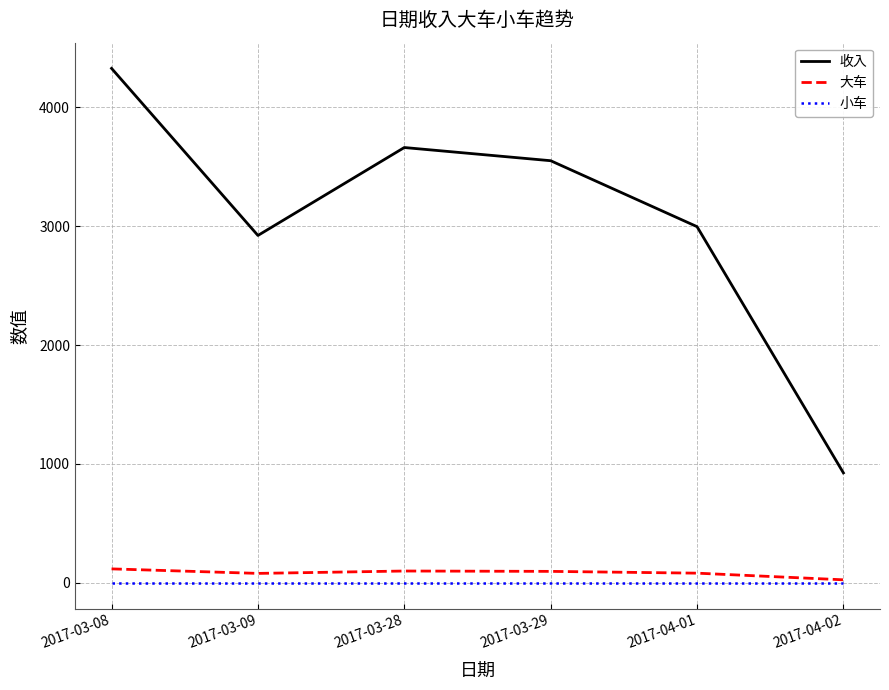

Which category has the highest value across all series?

2017-03-08